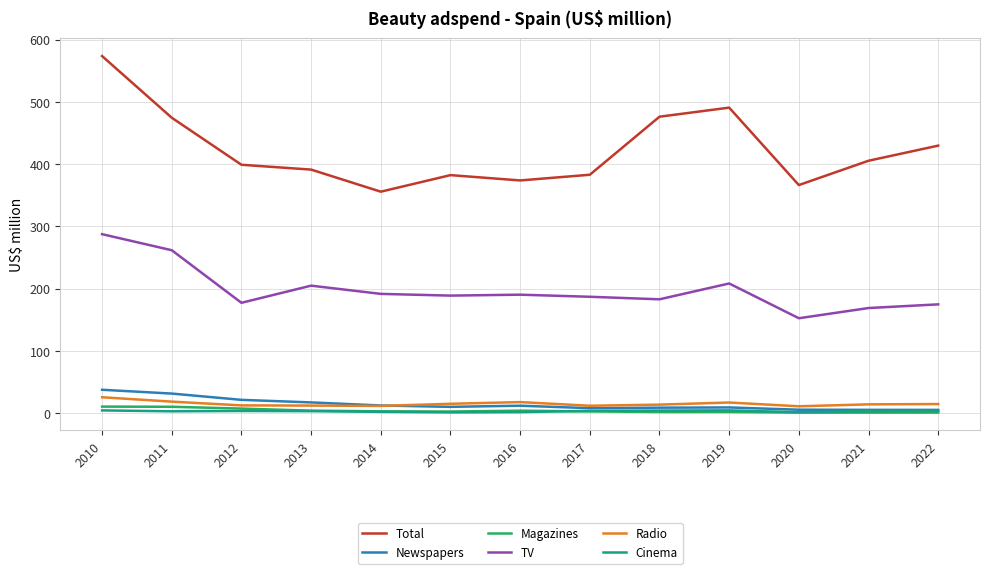

What are all the series names shown in the legend?

Total, Newspapers, Magazines, TV, Radio, Cinema